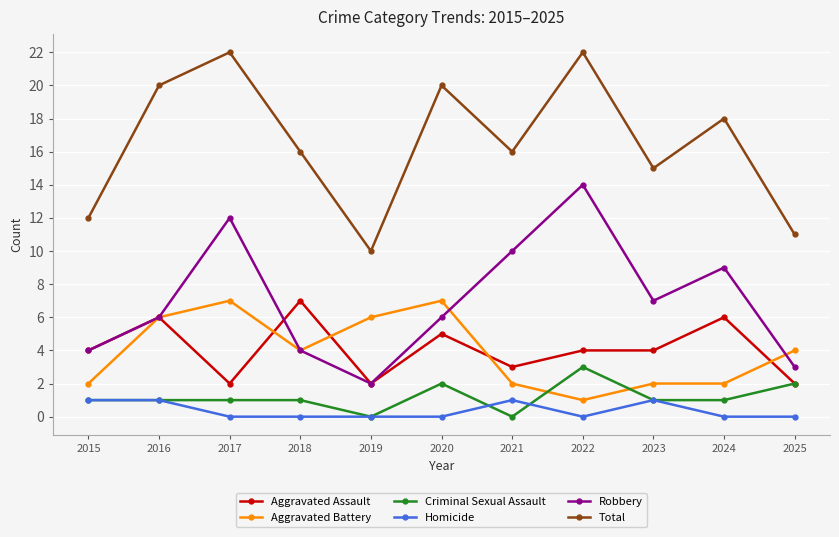

What is the sum of all Robbery values?

77